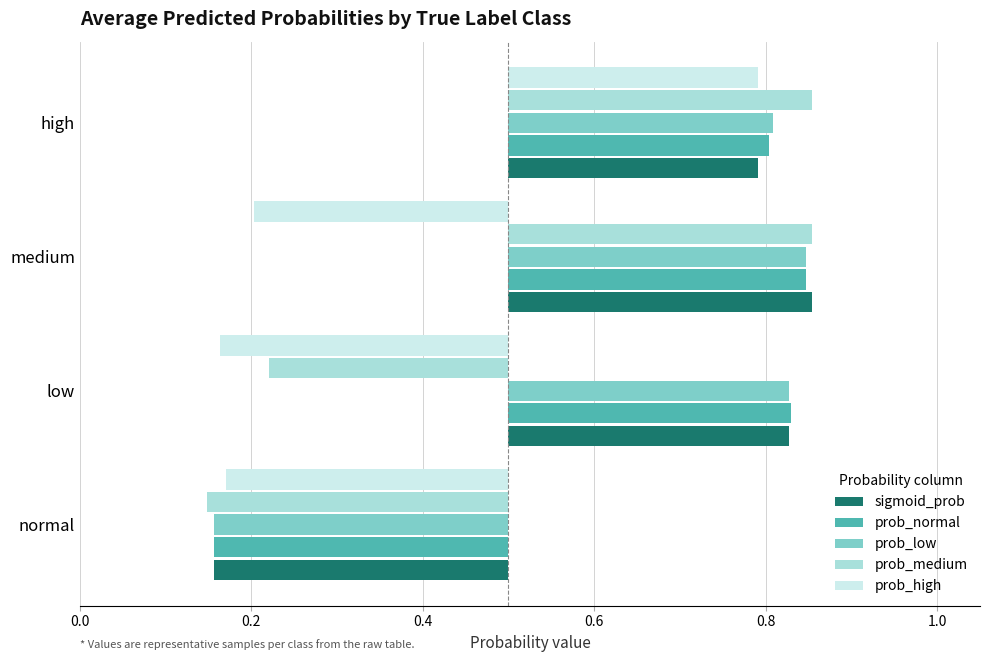

How many series are shown in this chart?

5